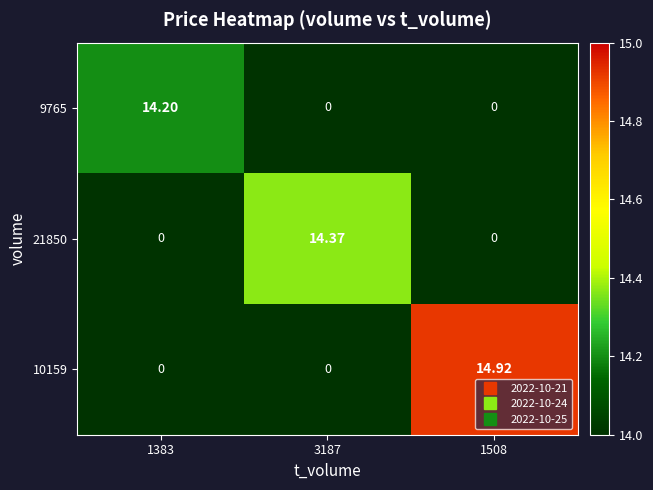

How many series are shown in this chart?

3